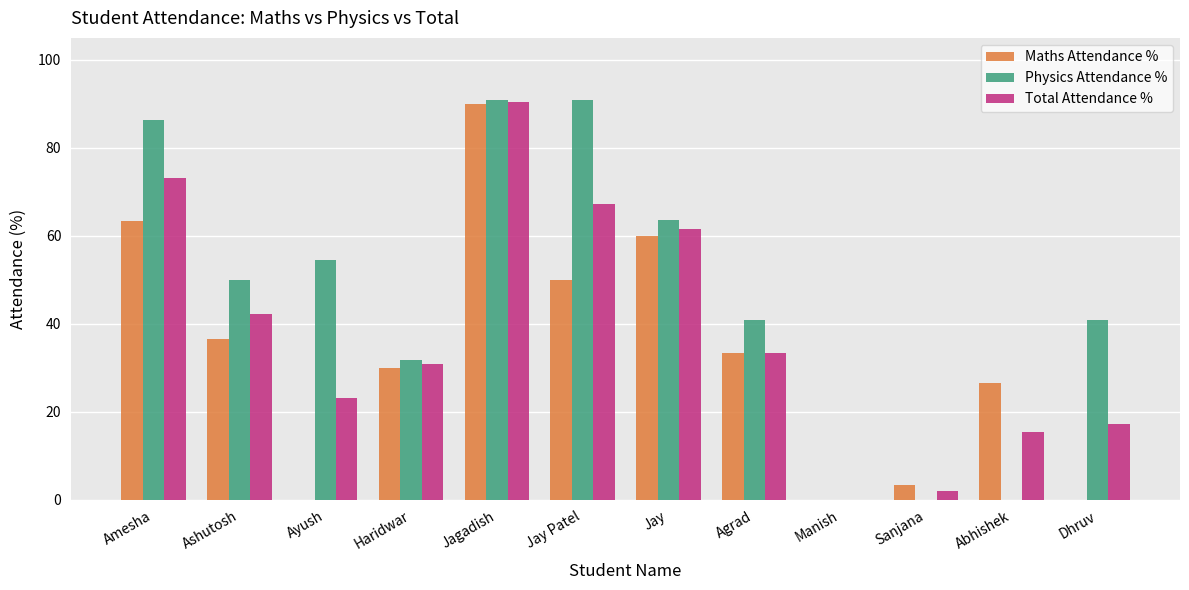

The value of Maths Attendance % at Agrad is 51.1. True or false?

False